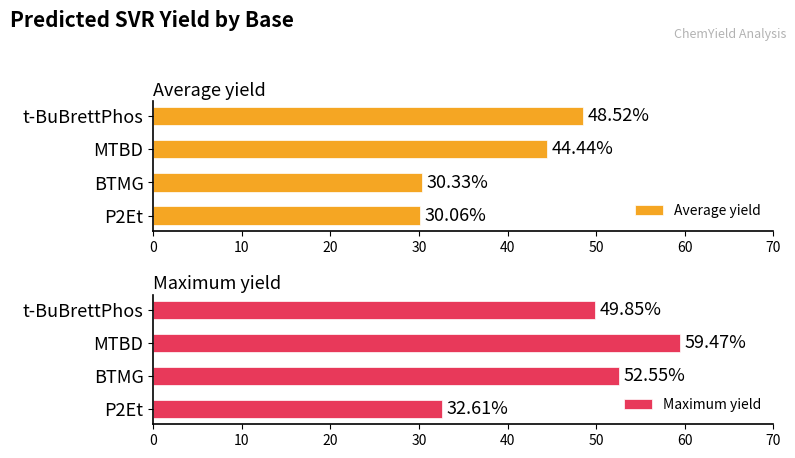

What is the average value of the Maximum yield series?

48.6